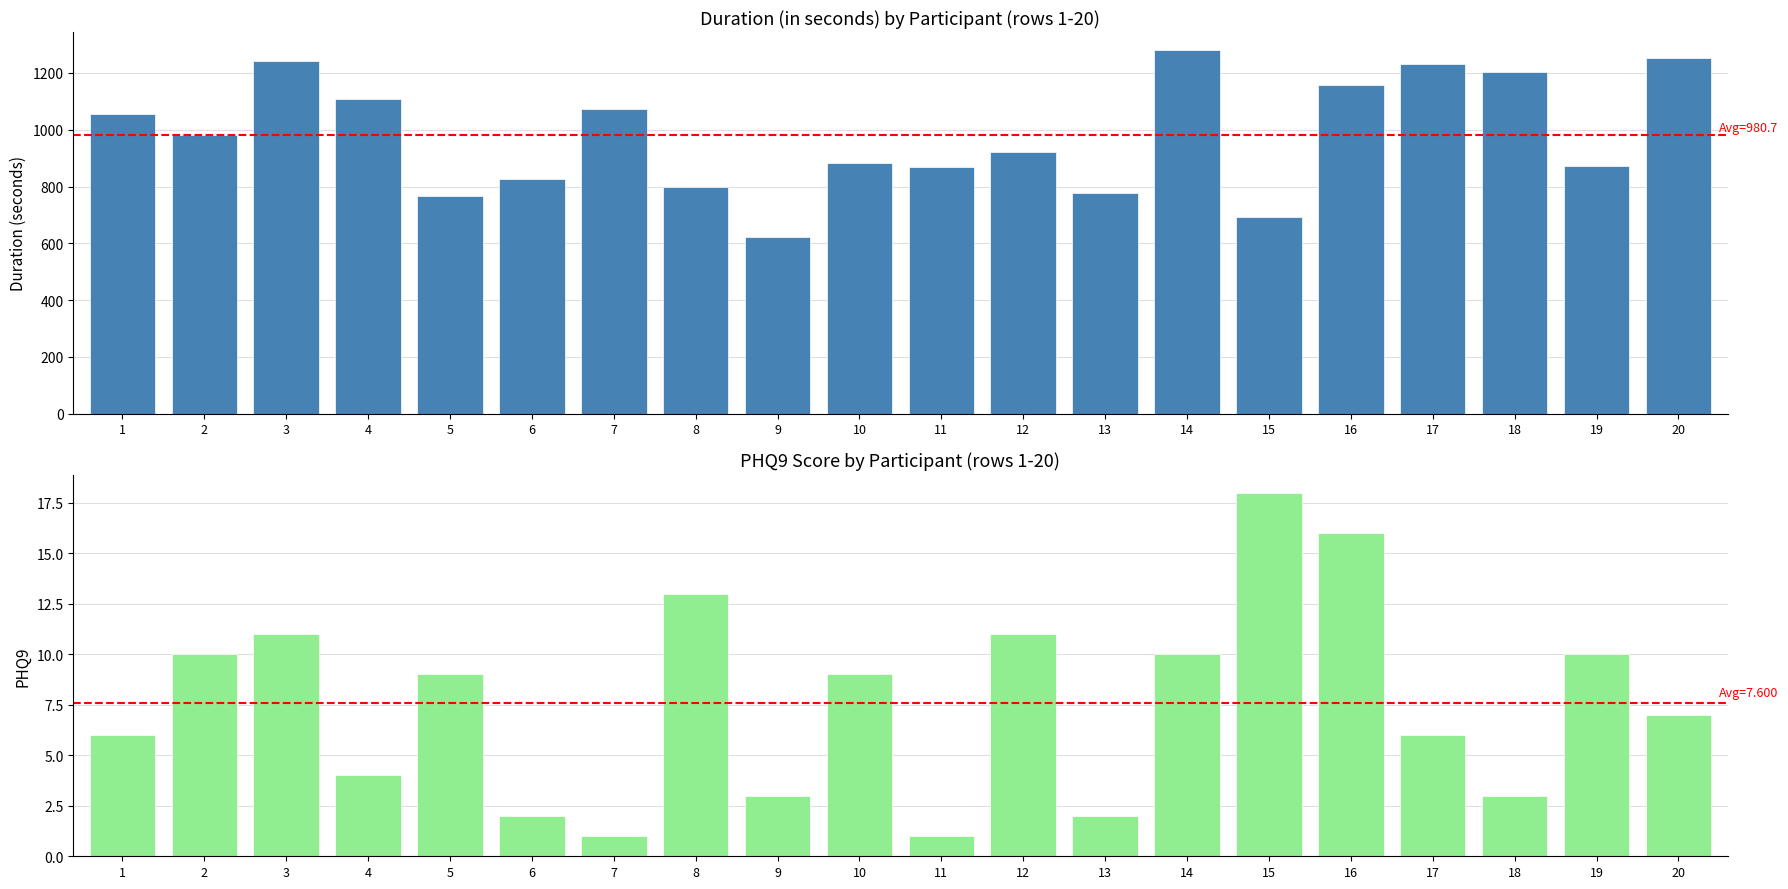

At which label does Duration (in seconds) reach its minimum?

9